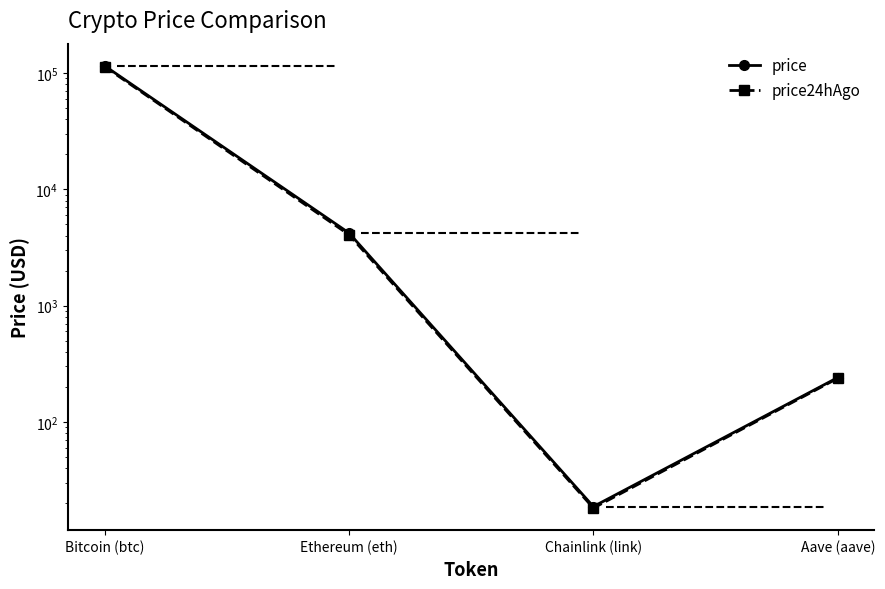

How many lines are shown in the chart?

2